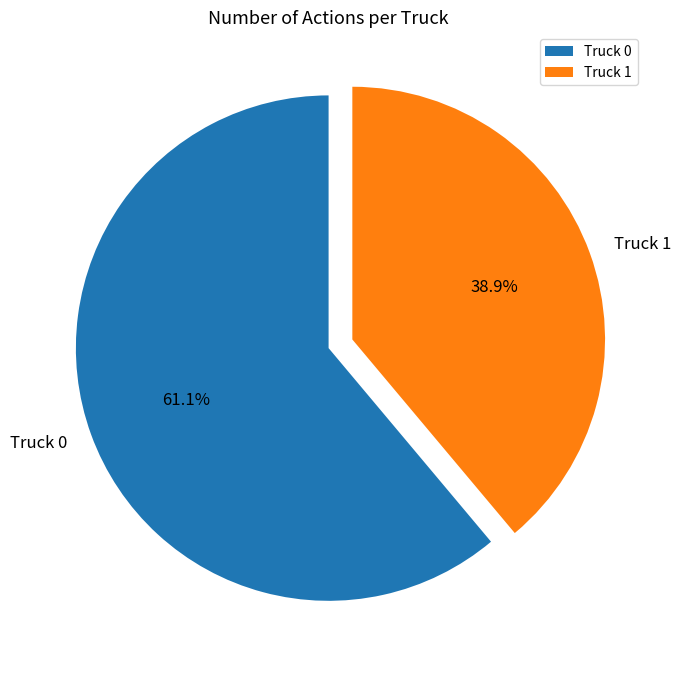

Which slice is the largest?

Truck 0